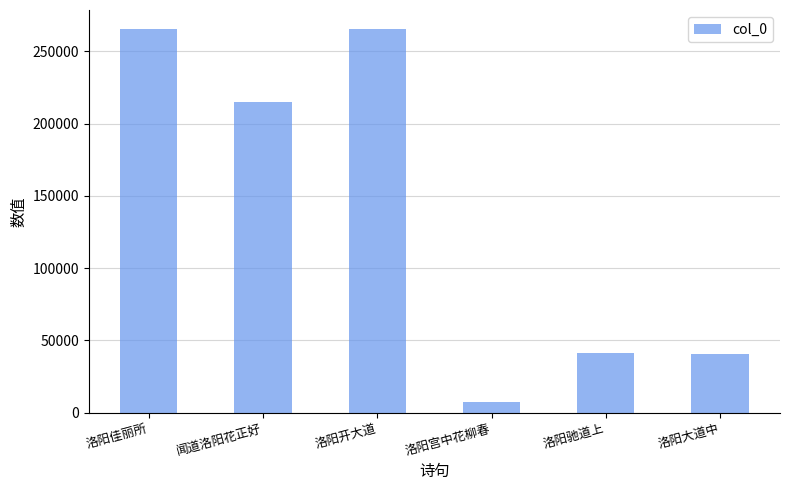

The chart shows a value of 57174 at 洛阳大道中. True or false?

False